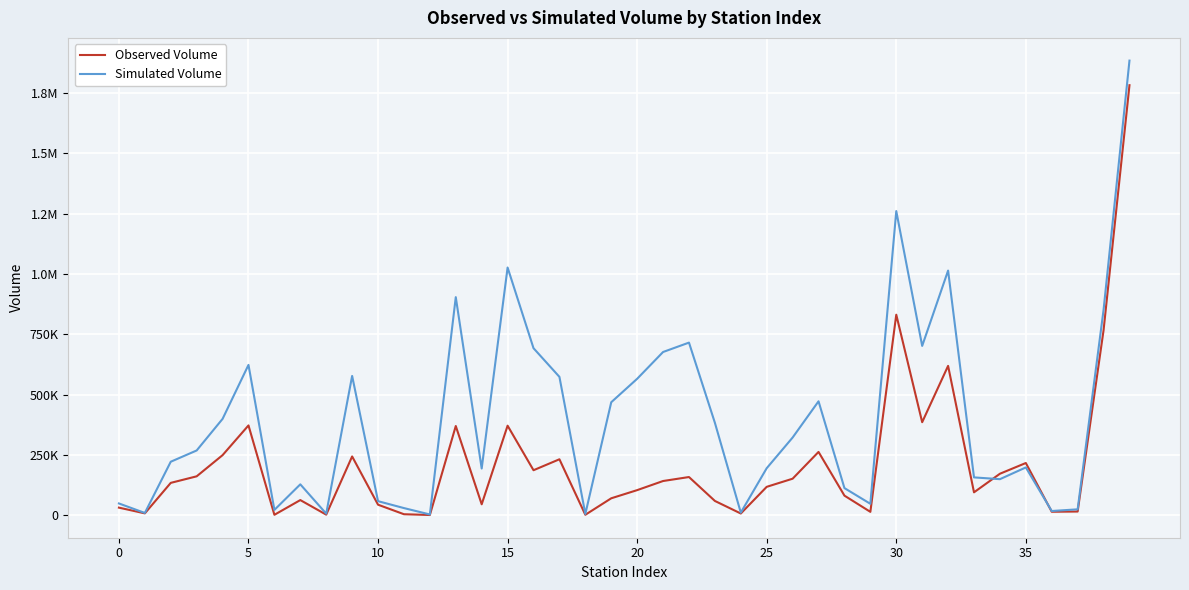

What are all the series names shown in the legend?

Observed Volume, Simulated Volume